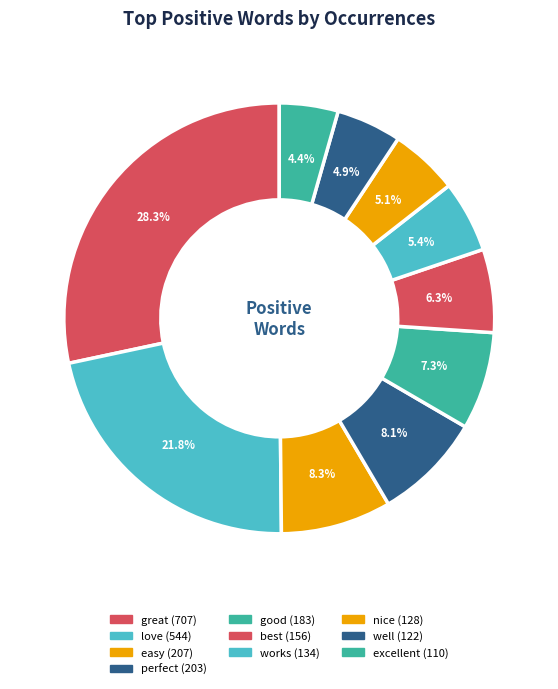

Does great account for over 50% of the chart?

No